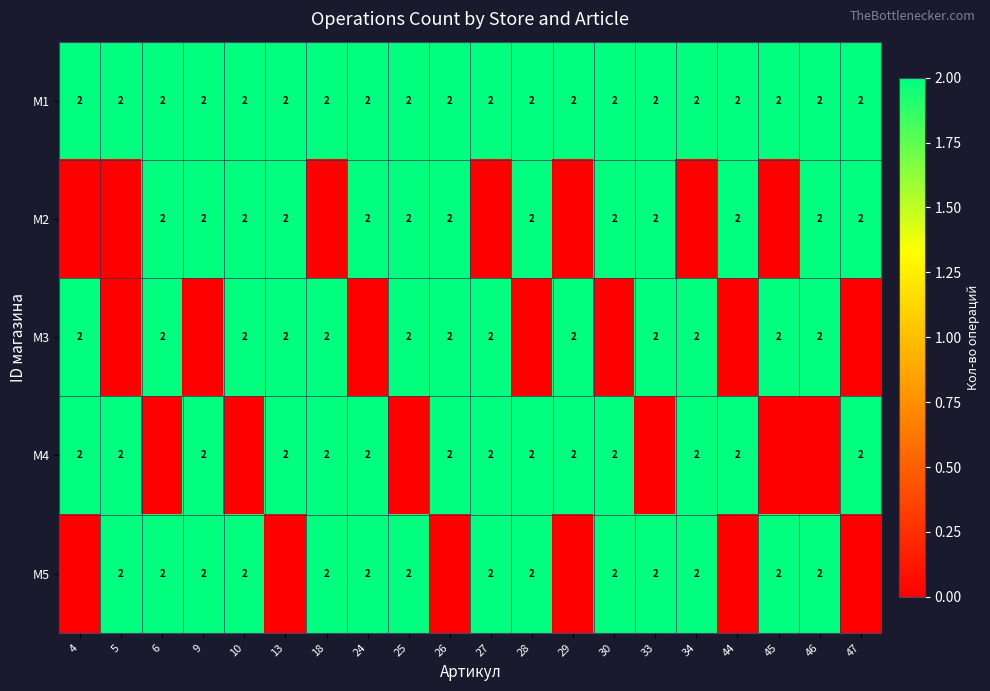

What is the spread (max minus min) of values at 30?

2